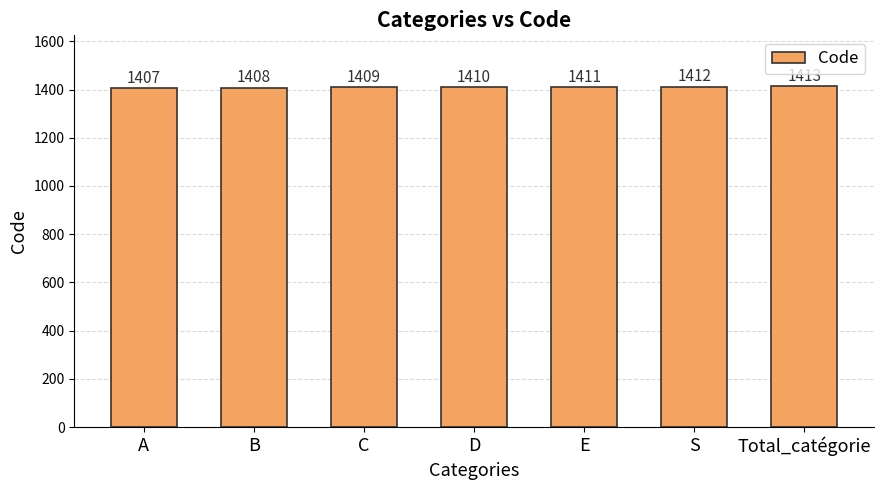

List the labels in order of value, largest first.

Total_catégorie, S, E, D, C, B, A